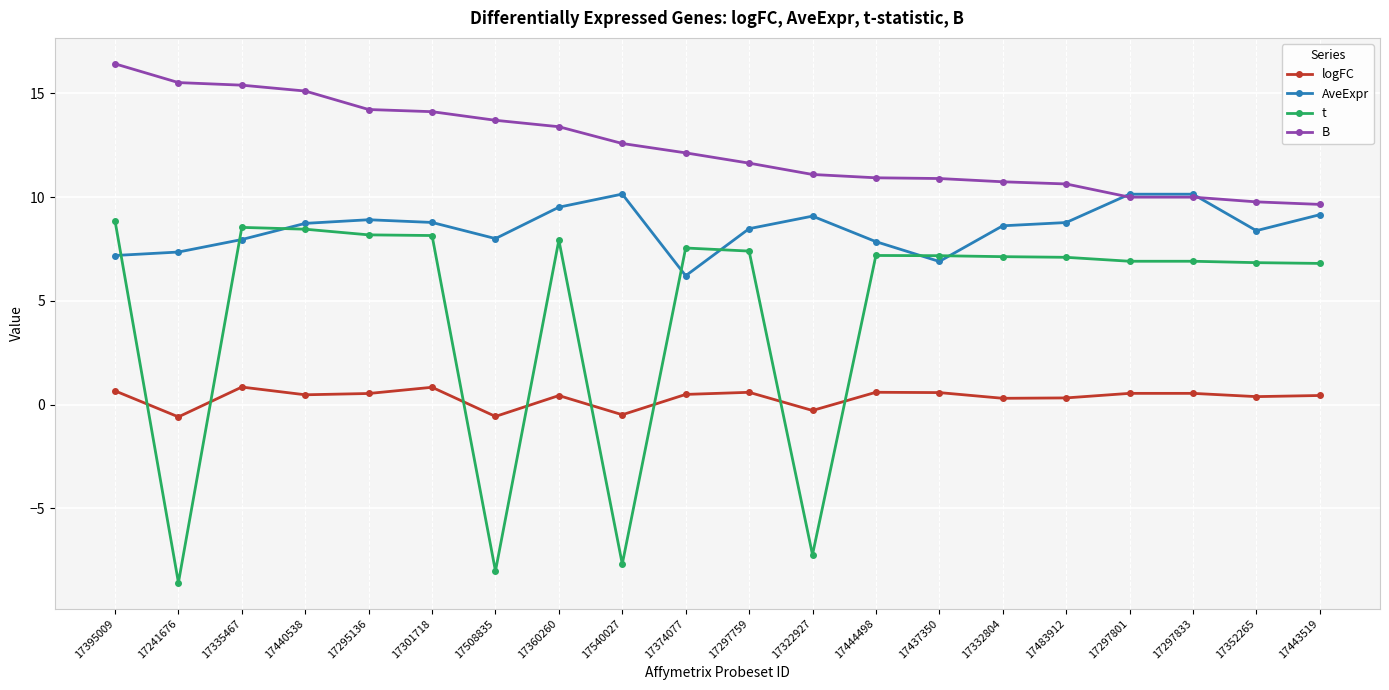

At which label does logFC first exceed 0?

17395009